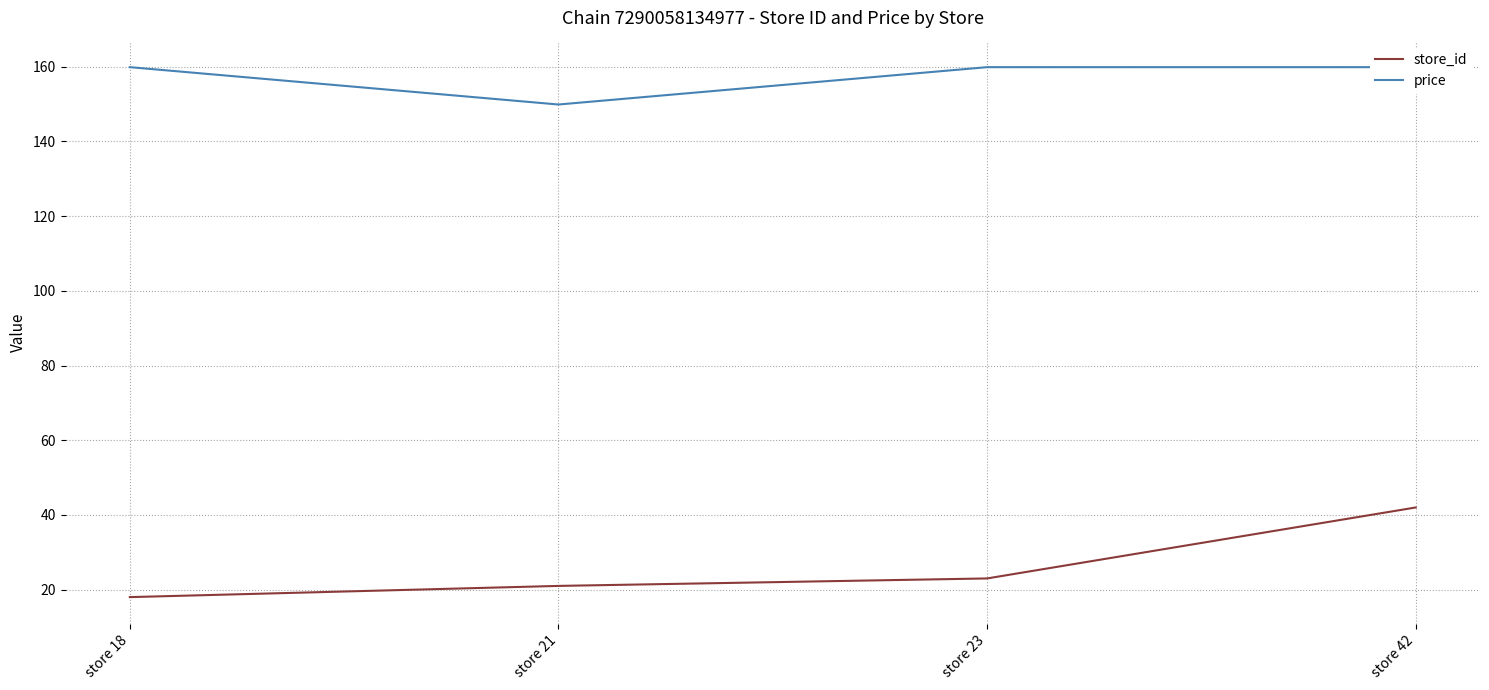

Which category has the lowest value in the price series?

store 21